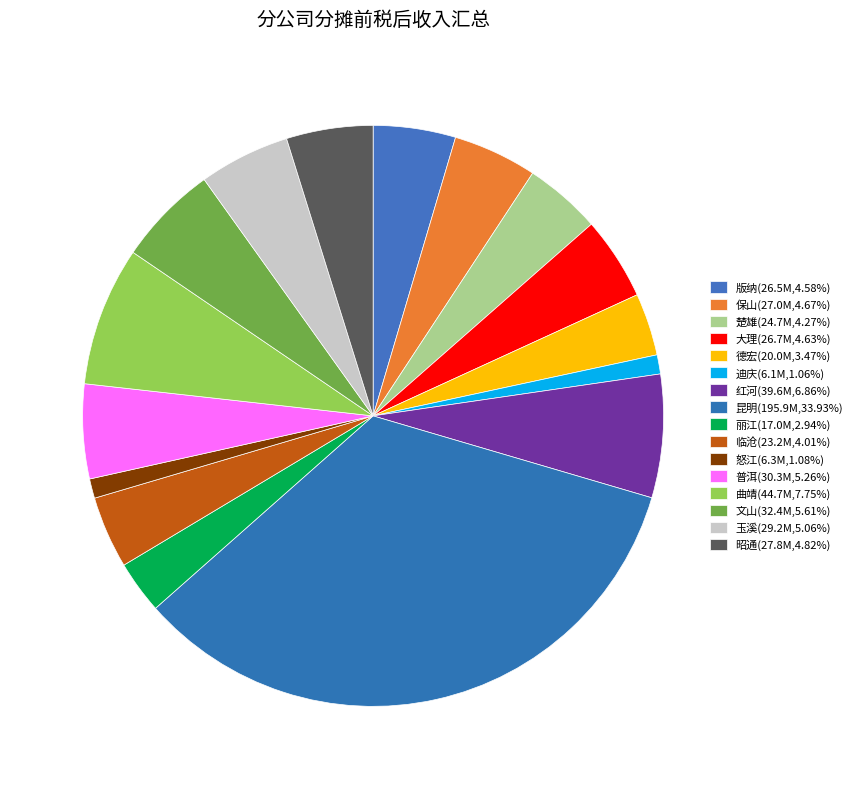

Rank the categories by value from highest to lowest.

昆明, 曲靖, 红河, 文山, 普洱, 玉溪, 昭通, 保山, 大理, 版纳, 楚雄, 临沧, 德宏, 丽江, 怒江, 迪庆